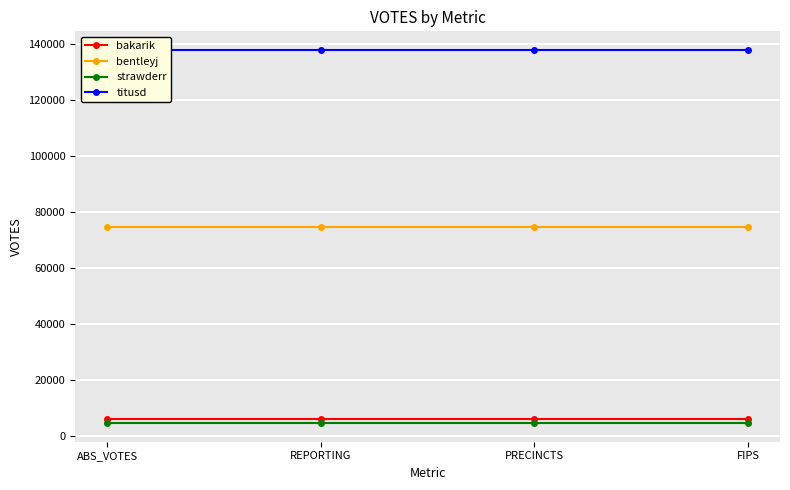

True or false: bentleyj and strawderr cross at least once.

False